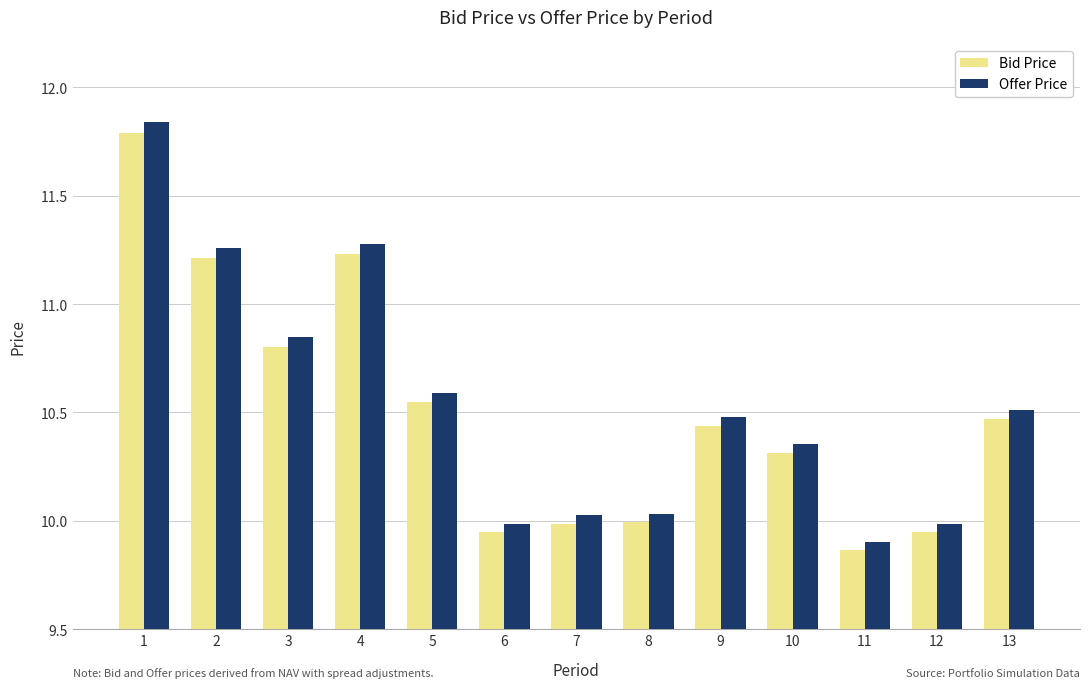

List the series in order of their overall mean, lowest first.

Bid Price, Offer Price